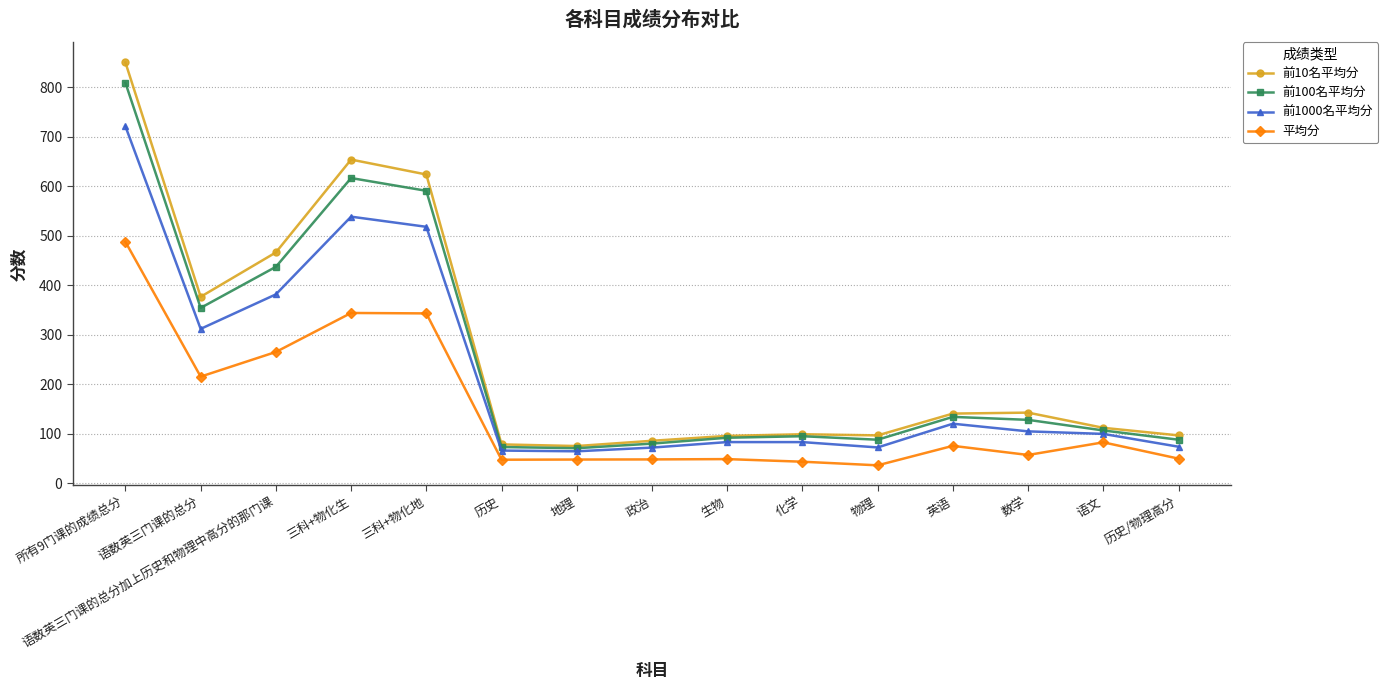

The 平均分 series shows 48.8 at 生物. True or false?

True